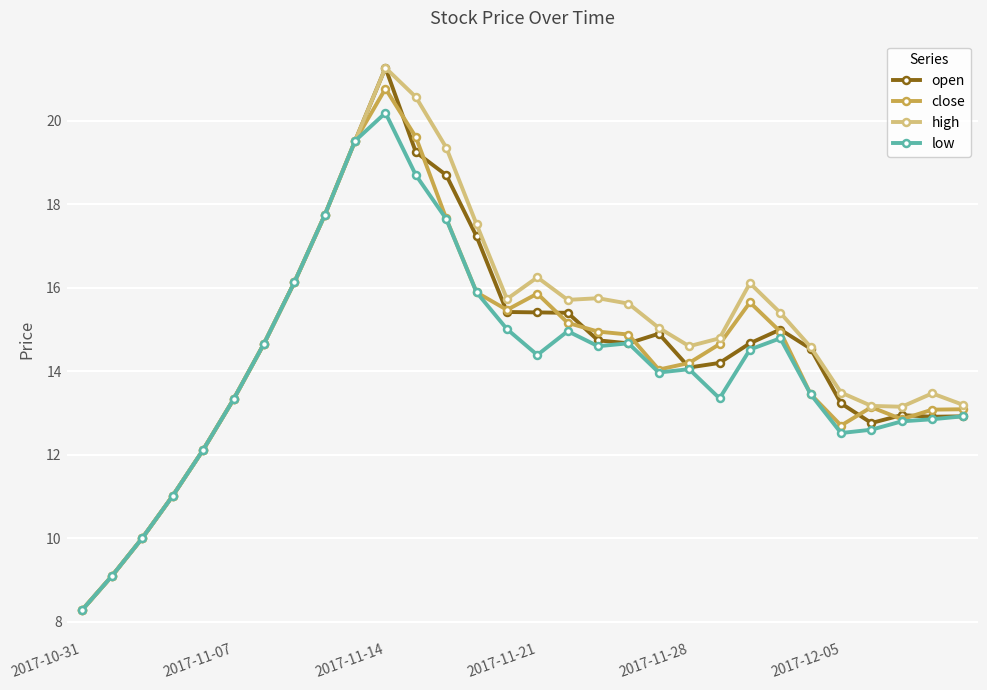

In high, how many points are lower than both neighbors (excluding endpoints)?

4